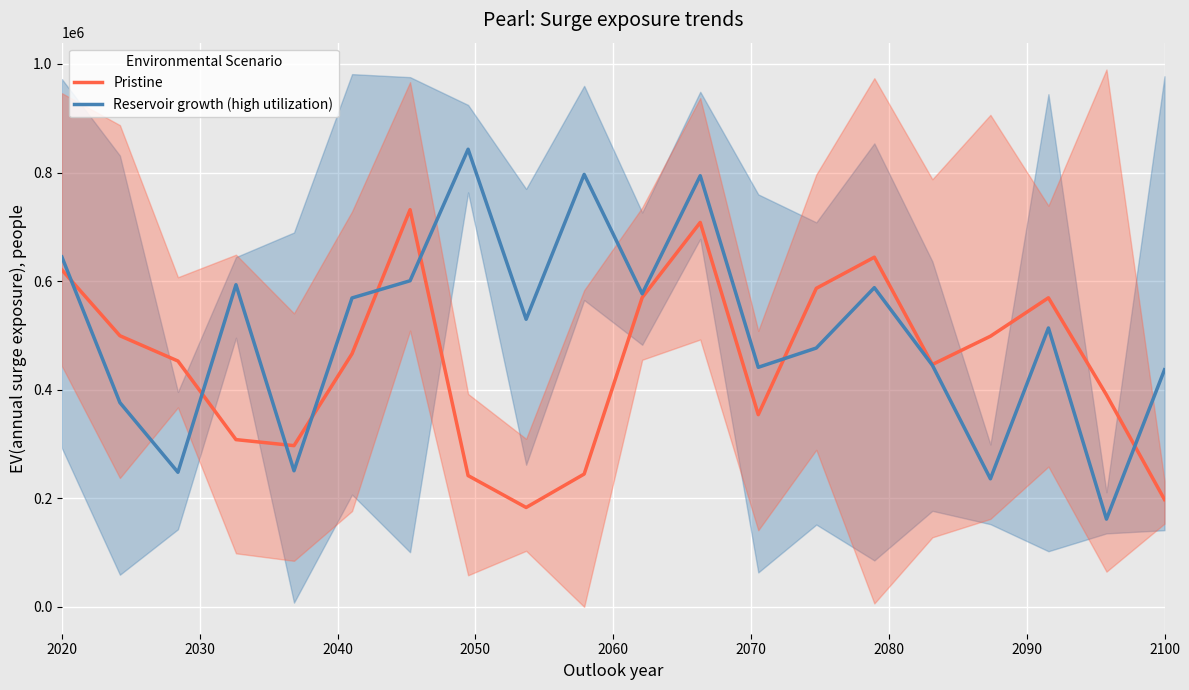

What is the maximum value for Pristine?

731580.0